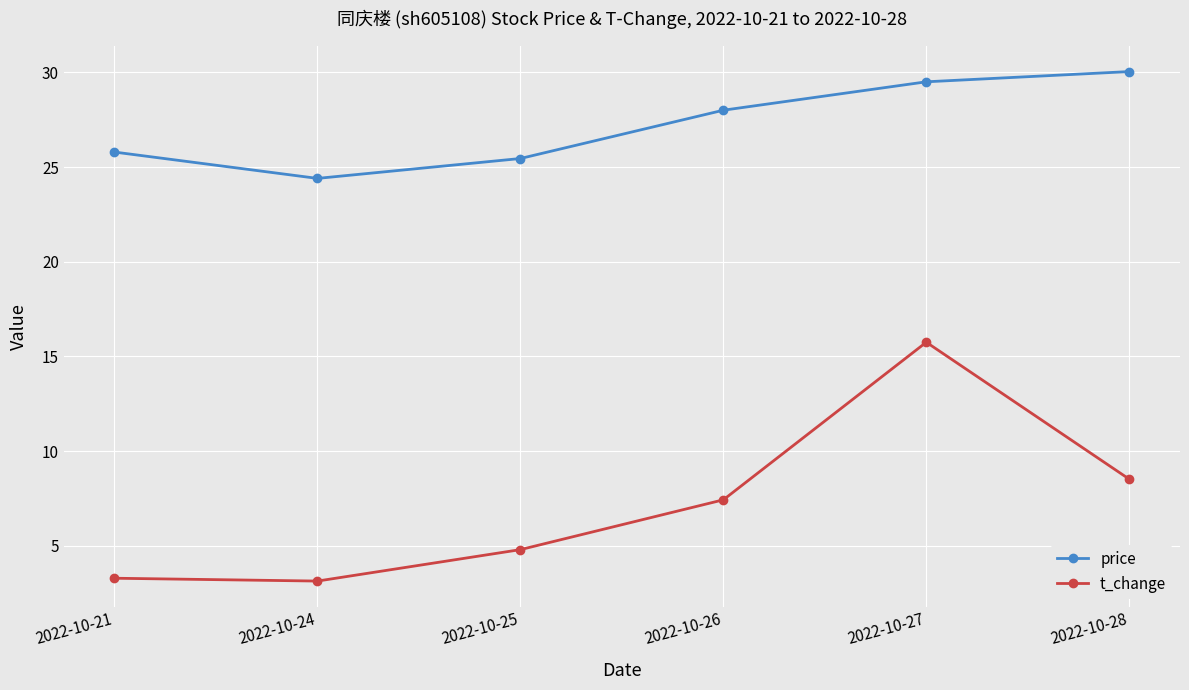

Is it true that price equals 34.5 at 2022-10-21?

False